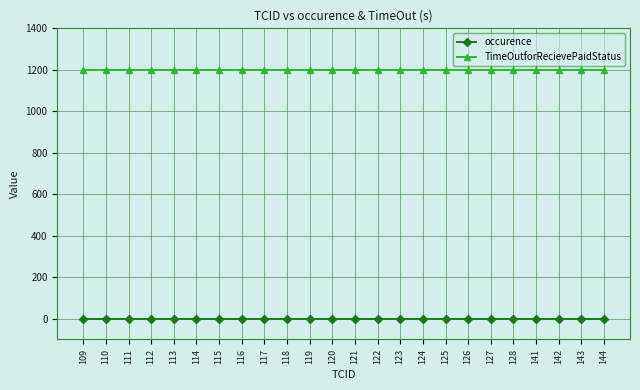

Is it true that TimeOutforRecievePaidStatus equals 1200 at 120?

True